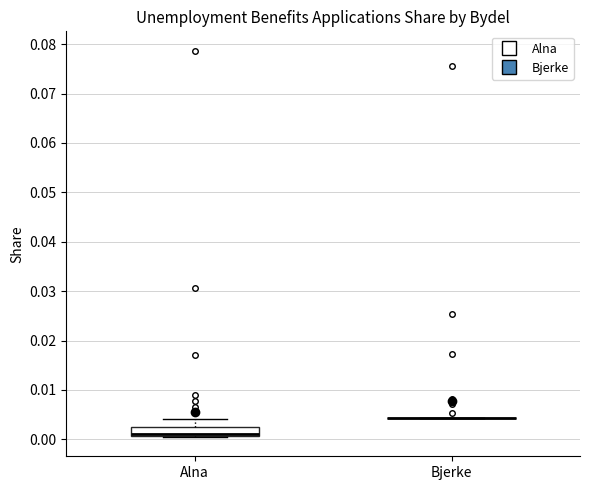

Reading left to right, transcribe this box plot: for each box, give where its median line is, the range the box spans, and where its two whiskers end, as read against the y-axis. The values are not printed on the chart, so give them approximately, as read against the axis.

Alna: median 0.001 (drawn on the box's lower edge), box 0.001 to 0.003, whiskers 0.000 to 0.004
Bjerke: box collapsed to a line at 0.004, whiskers 0.004 to 0.004